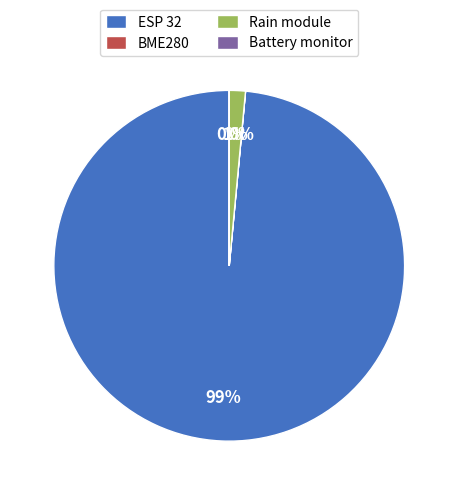

To the nearest percent, what portion does ESP 32 represent?

99%